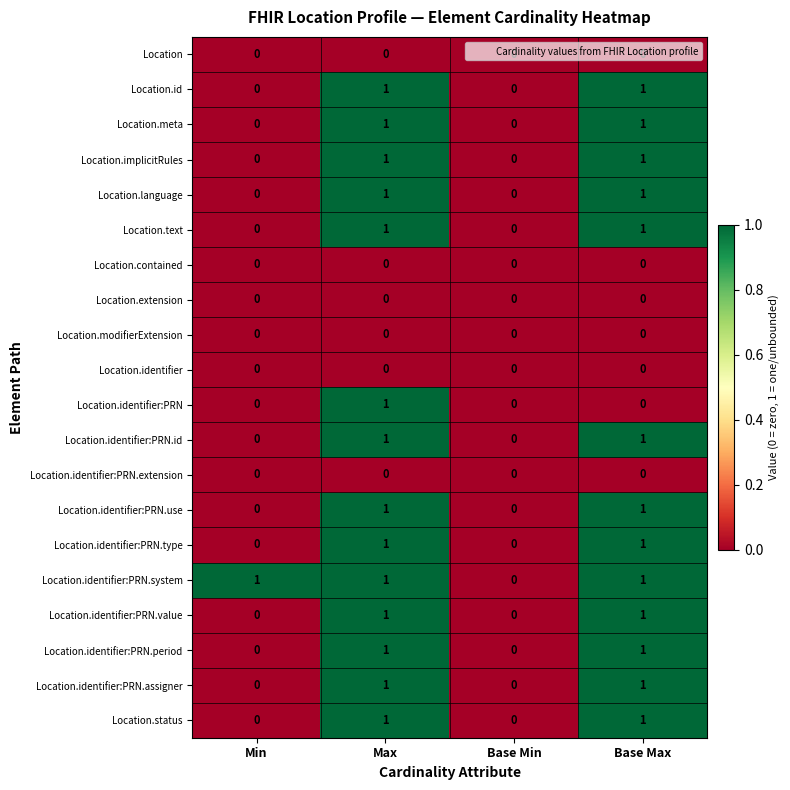

What is the spread (max minus min) of values at Base Max?

1